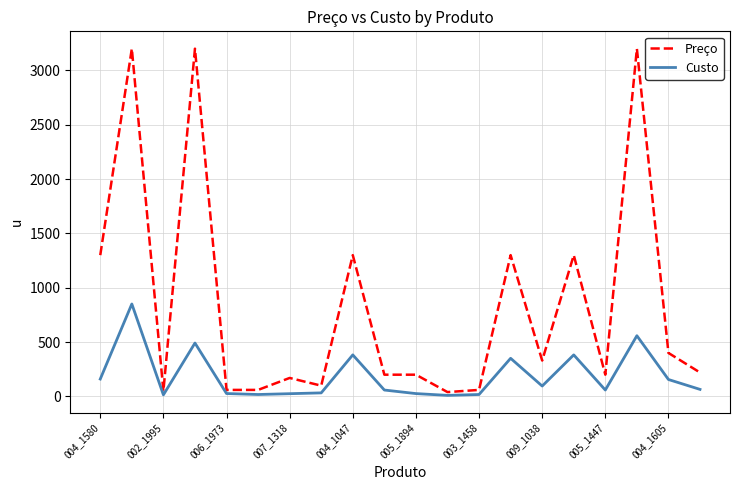

Which series has the widest spread of values?

Preço